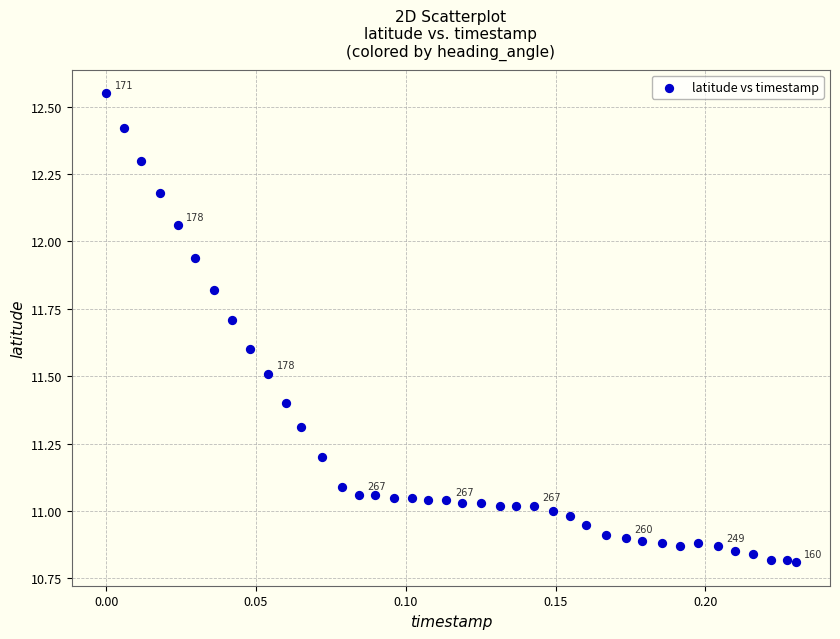

What is the range of Y values (max minus min)?

1.7